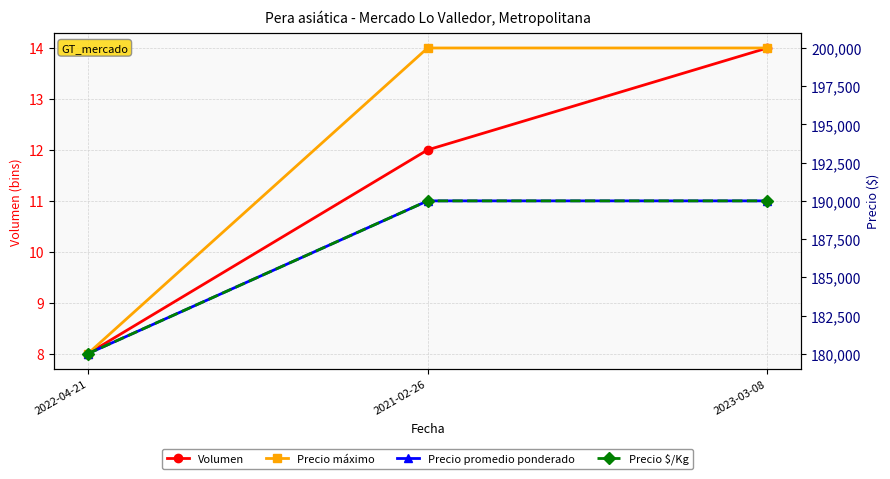

Reading left to right, extract all data points from this chart.

Volumen: 8	12	14
Precio máximo: 180000	200000	200000
Precio promedio ponderado: 180000	190000	190000
Precio $/Kg: 180000	190000	190000